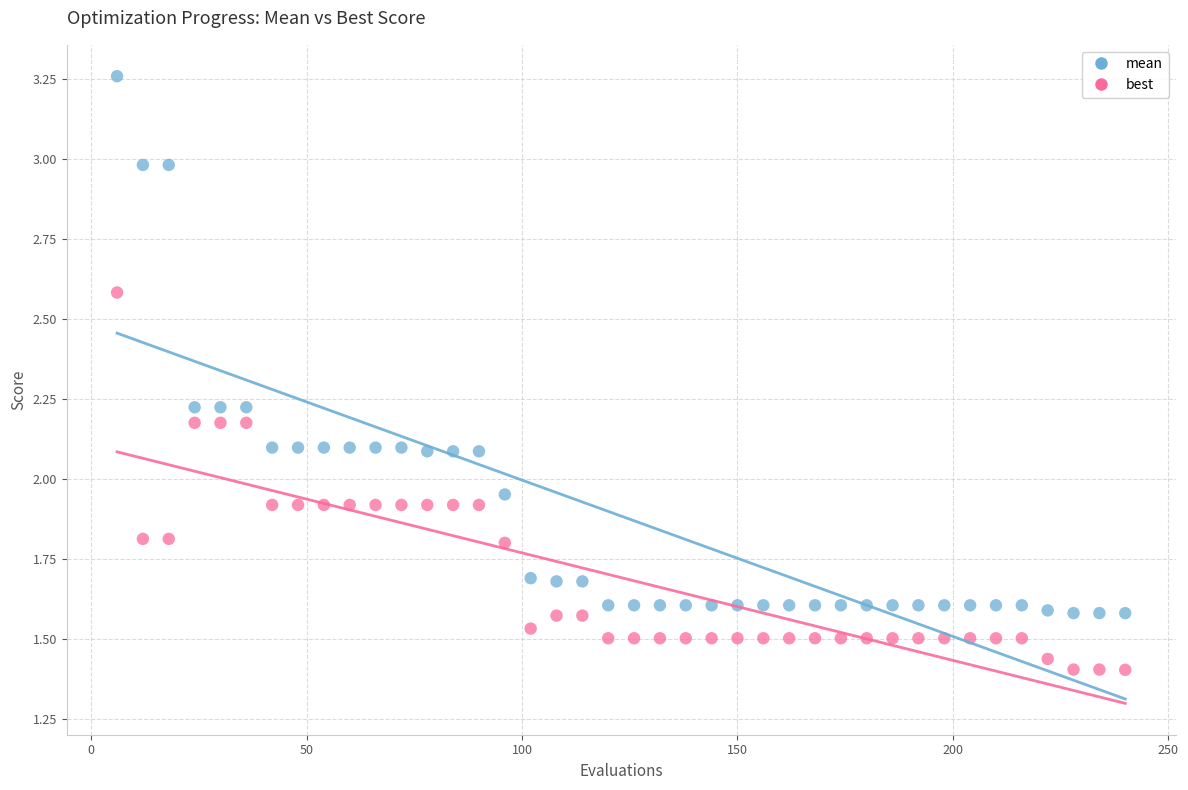

Which series reaches the maximum Y coordinate?

mean